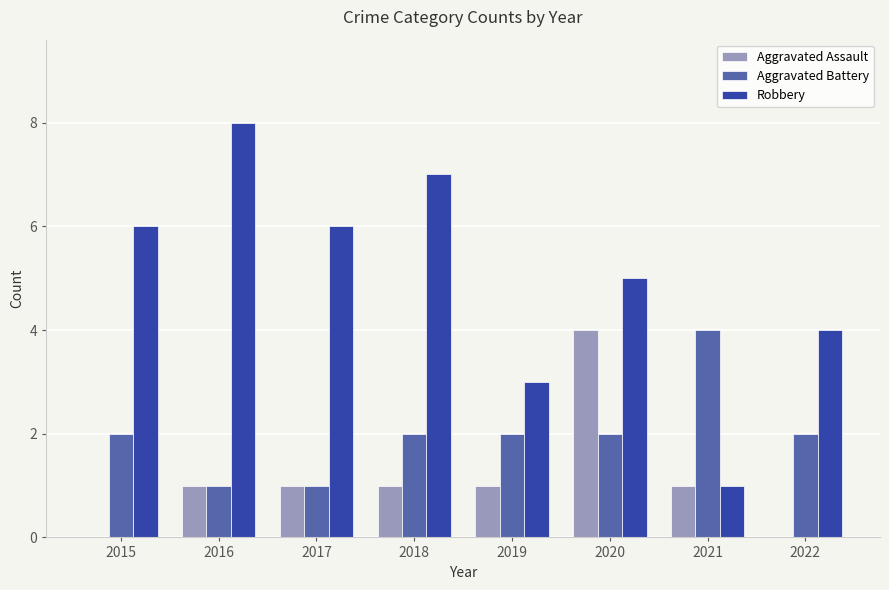

True or false: Aggravated Assault has a value of 1 at 2019.

True